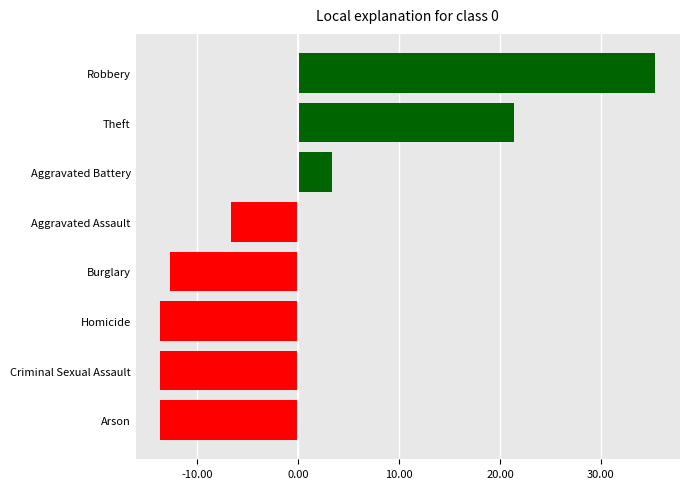

Reading bottom to top, what are all the values shown in this chart?

Arson=-13.6	Criminal Sexual Assault=-13.6	Homicide=-13.6	Burglary=-12.6	Aggravated Assault=-6.6	Aggravated Battery=3.4	Theft=21.4	Robbery=35.4